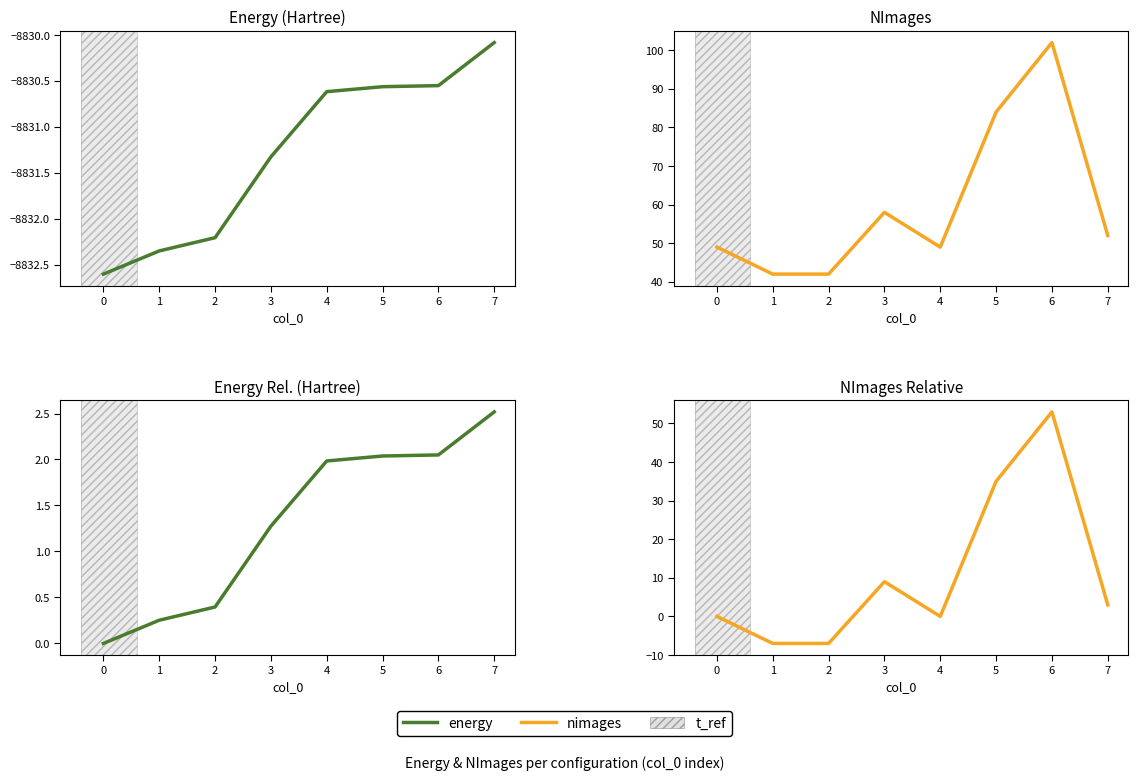

True or false: nimages and energy intersect in this chart.

True